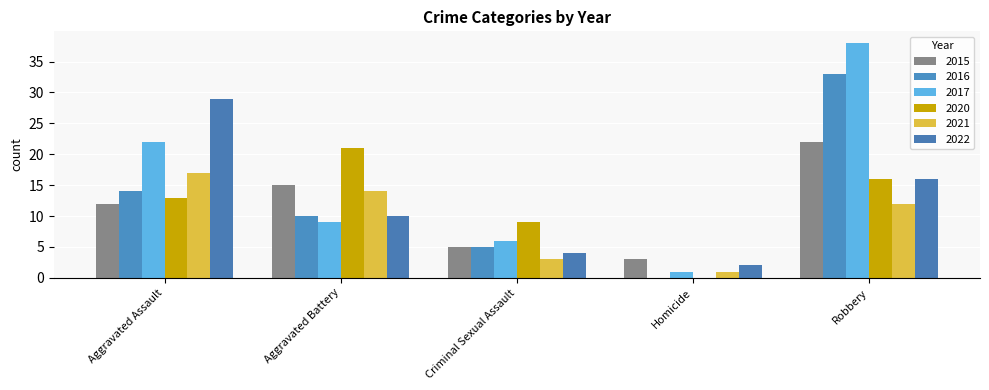

True or false: 2015 has a value of 15 at Aggravated Battery.

True